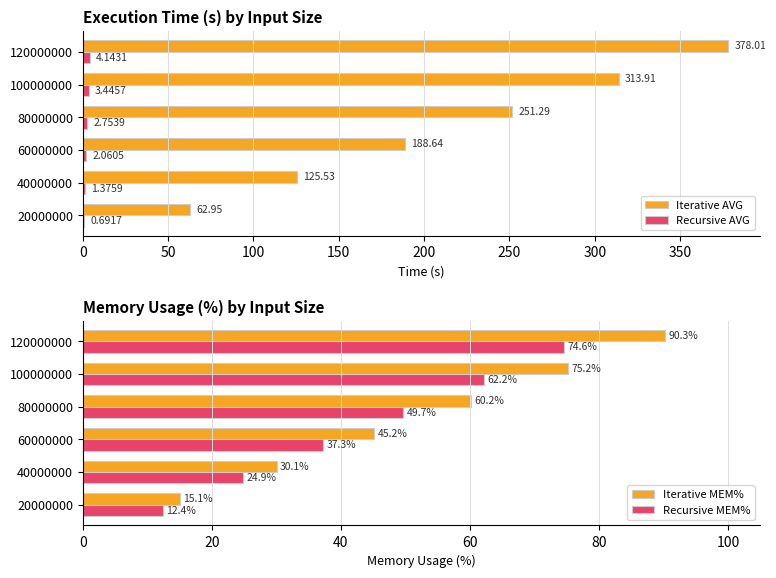

True or false: Iterative AVG has a value of 188.6 at 60000000.

True